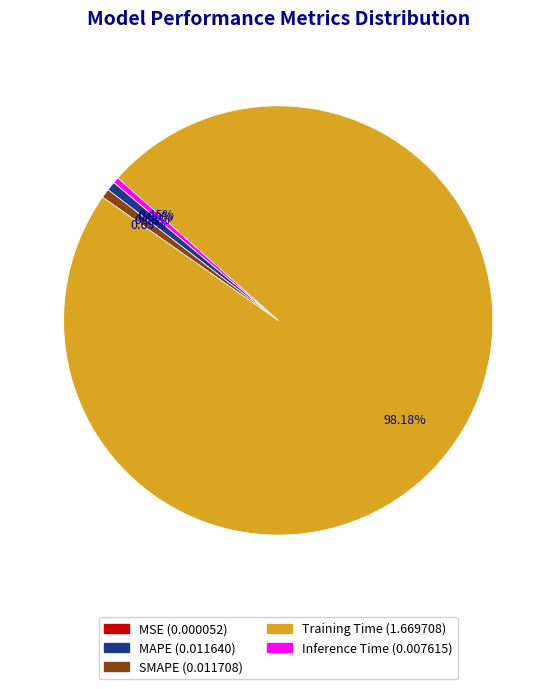

What is the majority slice?

Training Time